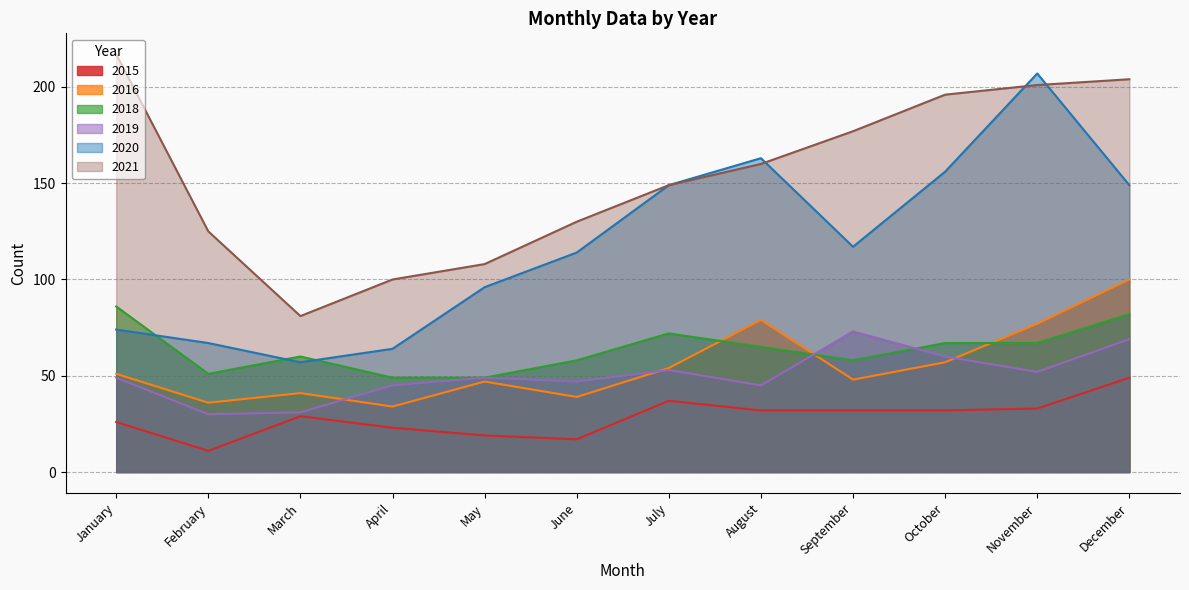

True or false: 2020 and 2015 intersect in this chart.

False